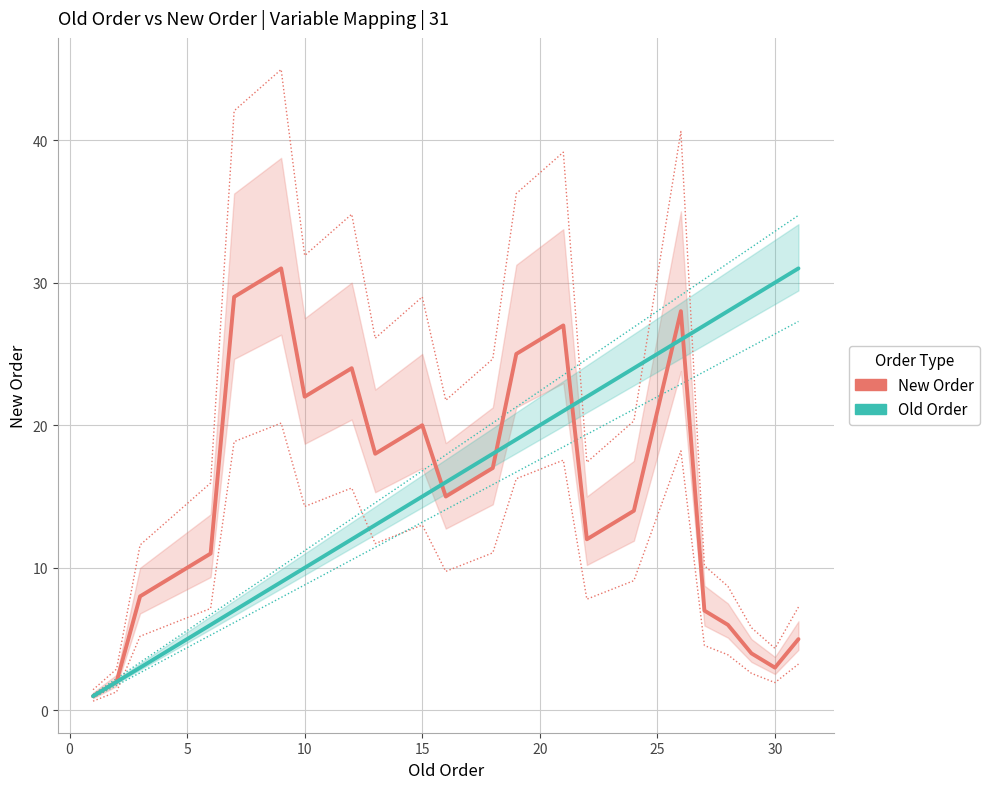

Reading left to right, list all the values displayed in this chart.

New Order: 1	2	8	9	10	11	29	30	31	22	23	24	18	19	20	15	16	17	25	26	27	12	13	14	21	28	7	6	4	3	5
Old Order: 1	2	3	4	5	6	7	8	9	10	11	12	13	14	15	16	17	18	19	20	21	22	23	24	25	26	27	28	29	30	31